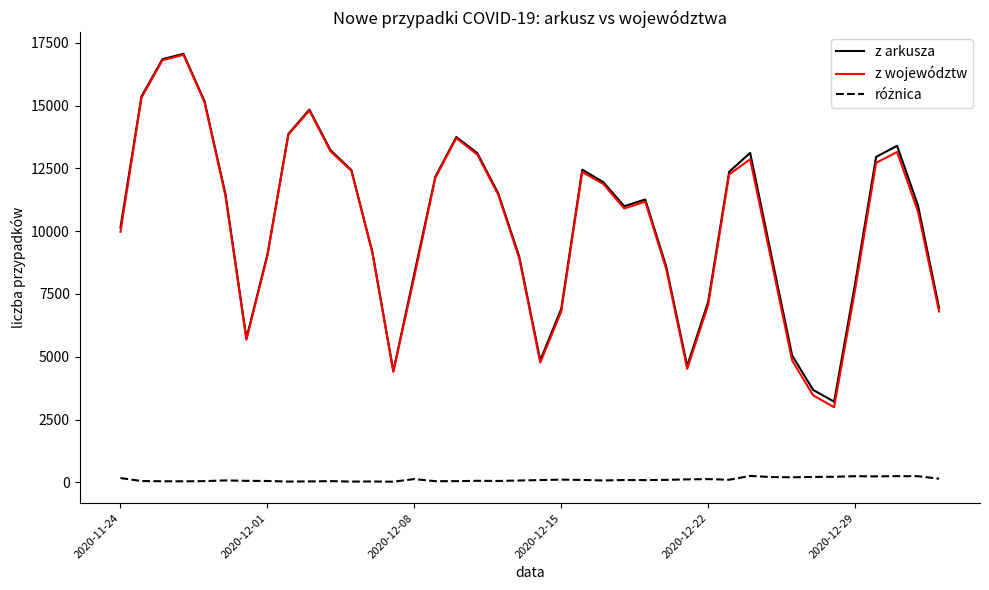

How many lines are shown in the chart?

3